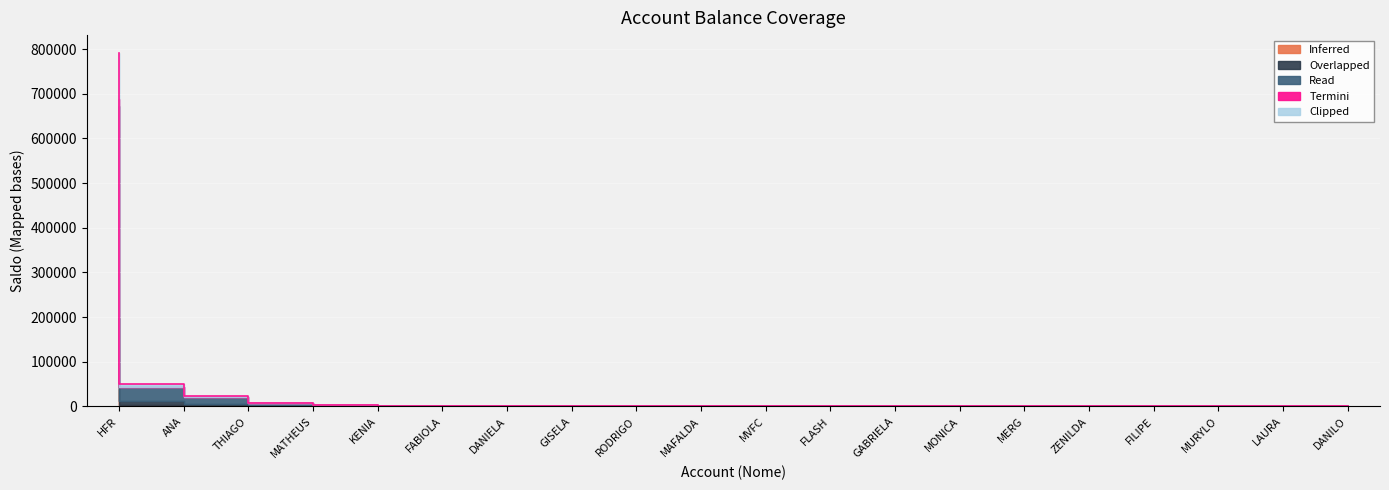

Reading right to left, extract all data points from this chart.

715.7	718.6	723.3	747.5	762.0	782.1	792.5	794.2	830.3	844.1	846.7	900.2	913.5	944.5	949.5	4274.0	8000.0	23858.9	50028.6	791621.4